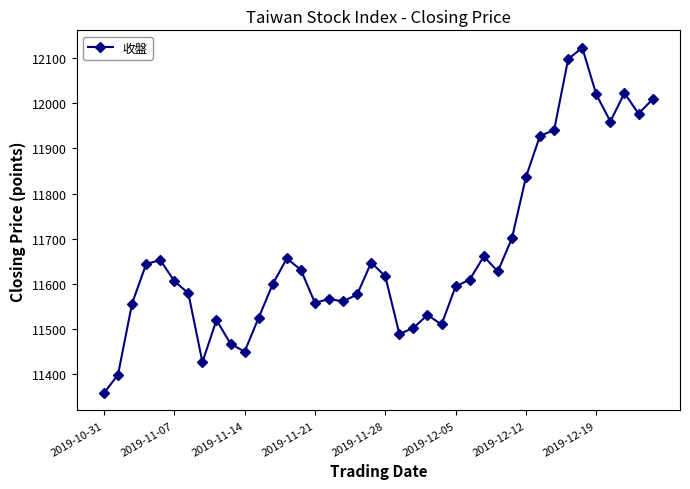

What is the value of the 11th point from the left?

11450.4